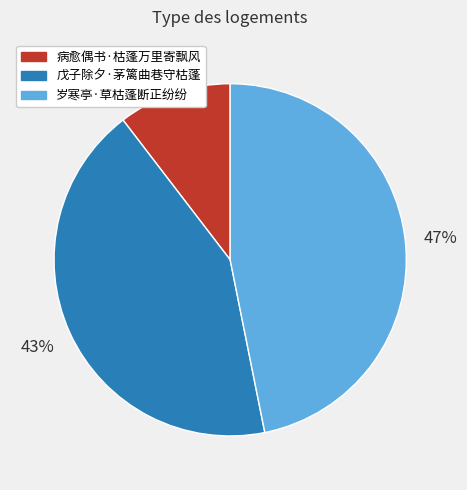

The 戊子除夕·茅篱曲巷守枯蓬 slice represents 34% of the pie. True or false?

False